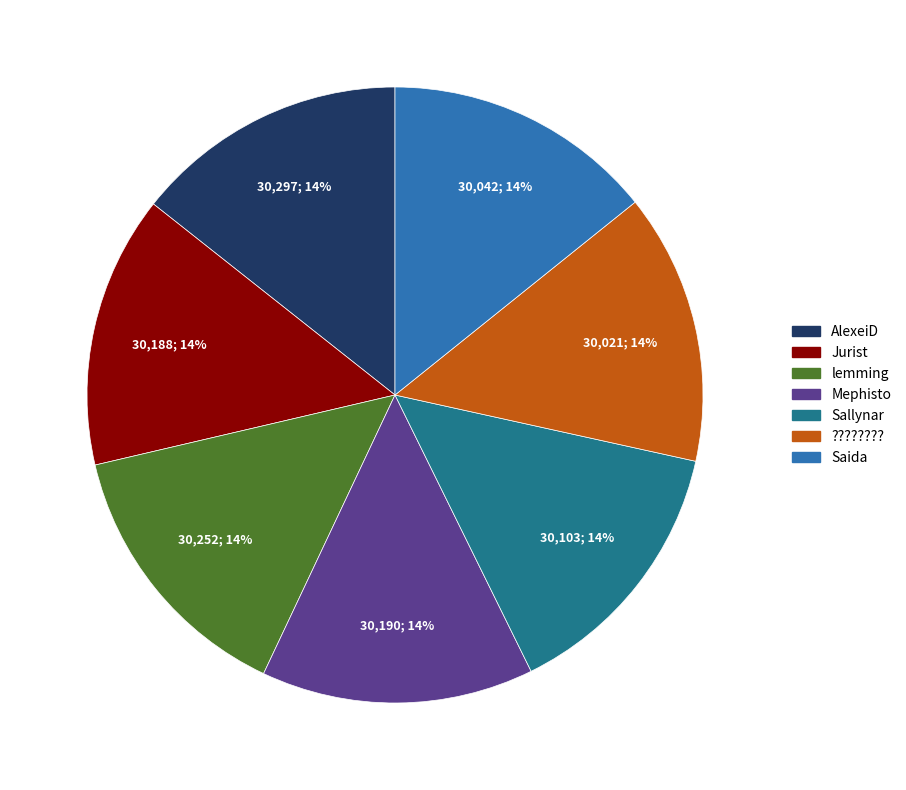

Is there any slice that represents more than half of the pie?

No